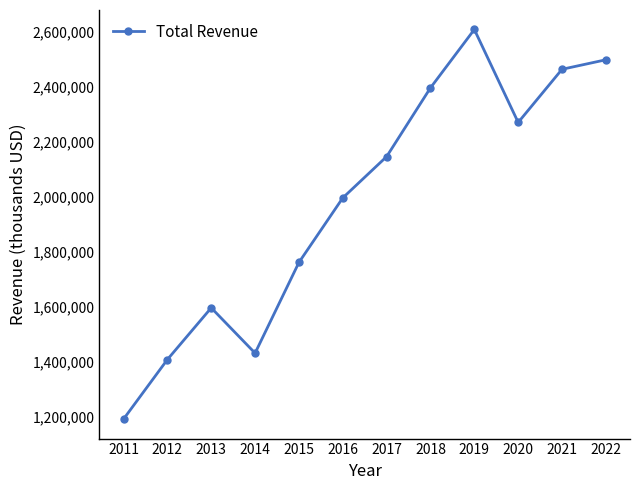

What is the average value?

1979850